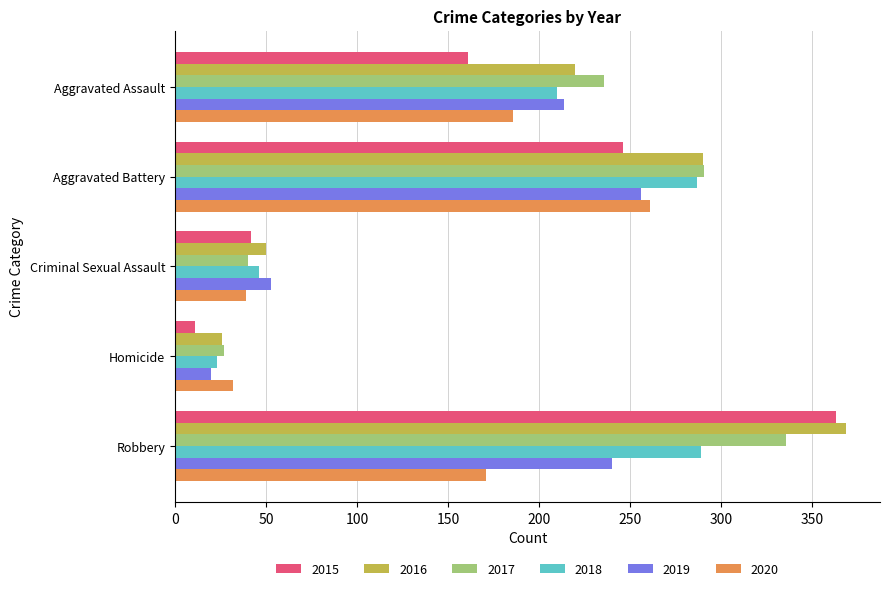

Is it true that 2016 equals 98 at Robbery?

False